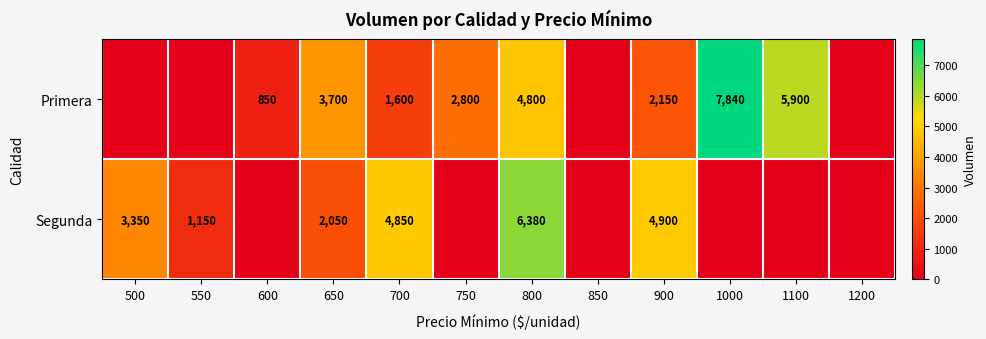

What is the spread (max minus min) of values at 650?

1650